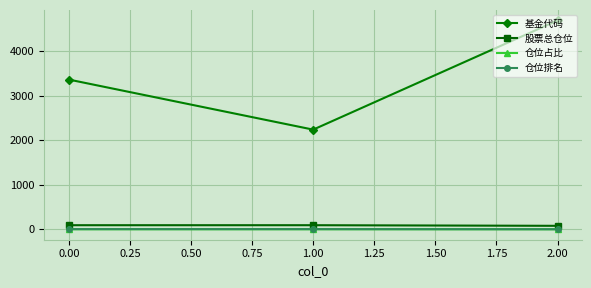

List the labels in order of 基金代码 value, largest first.

2.00, 0.00, 1.00